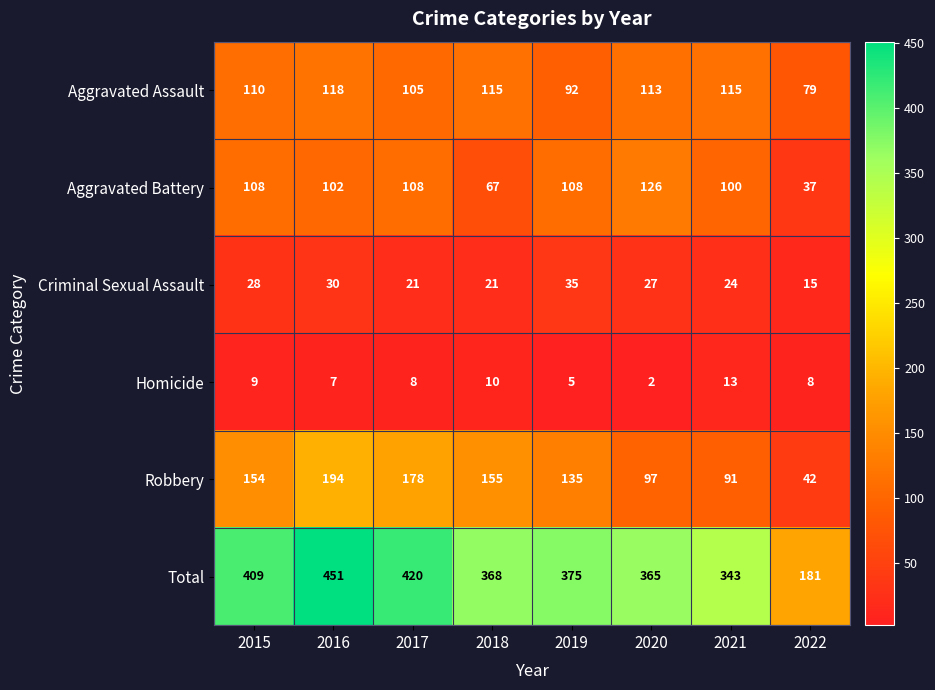

Count the number of categories in the chart.

8